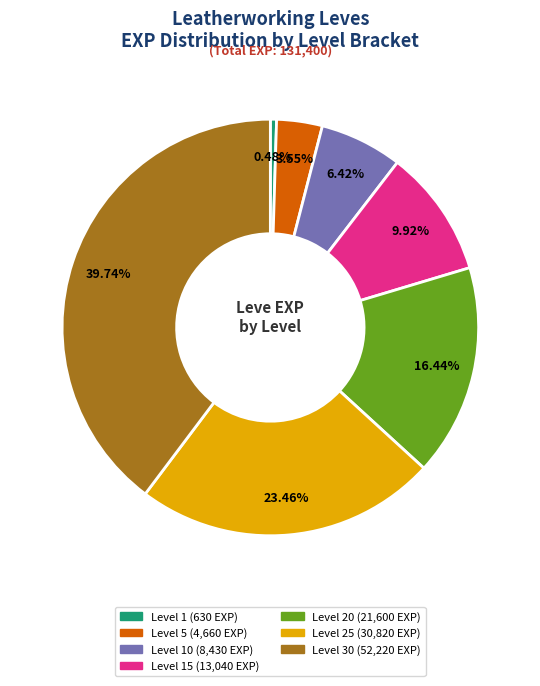

Does any single category account for the majority?

No